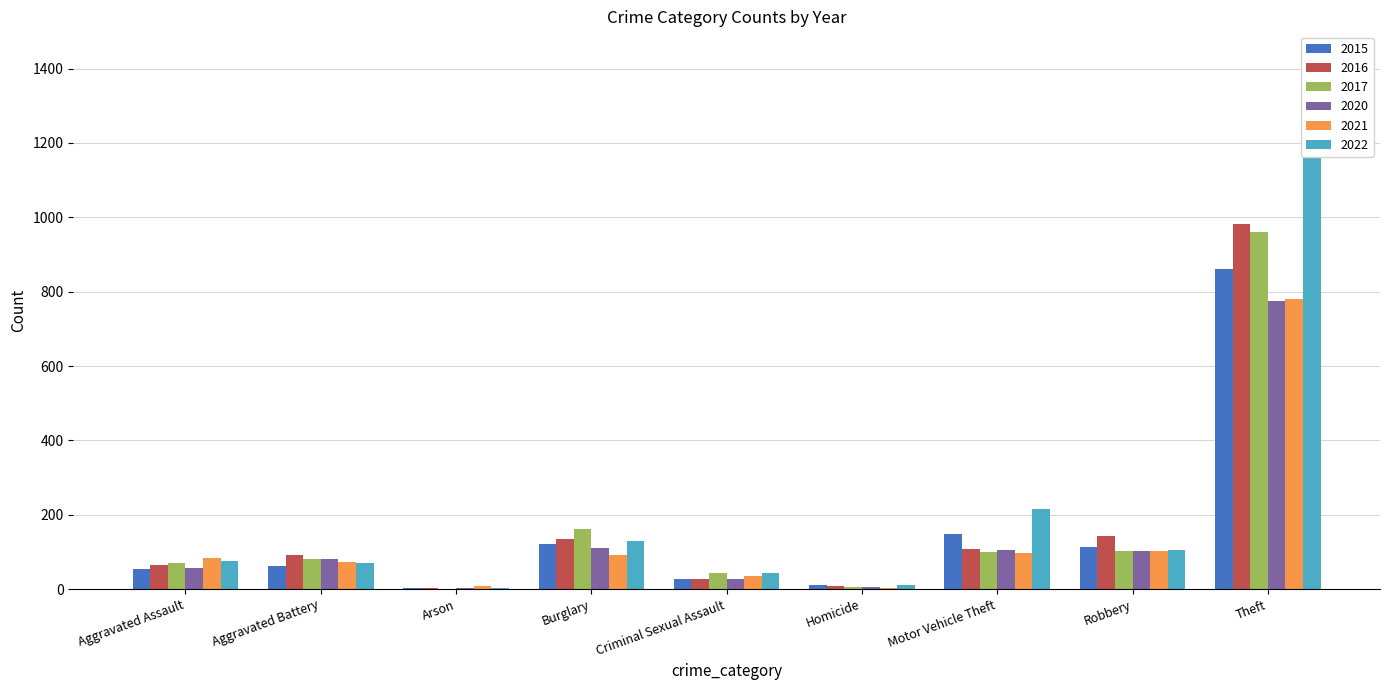

What is the maximum value shown in the chart?

1225